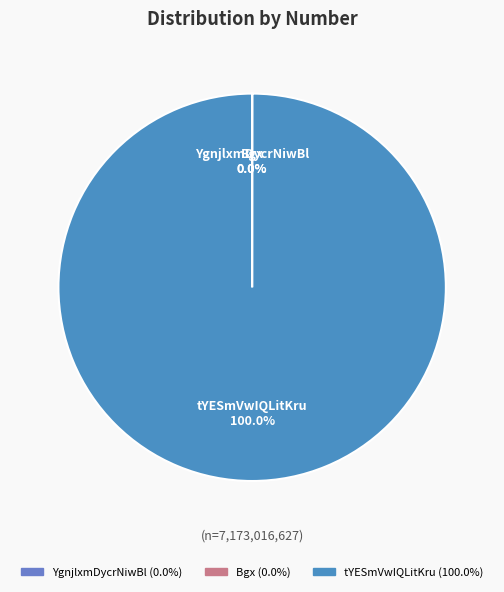

To the nearest percent, what percentage of the pie is tYESmVwIQLitKru?

100%